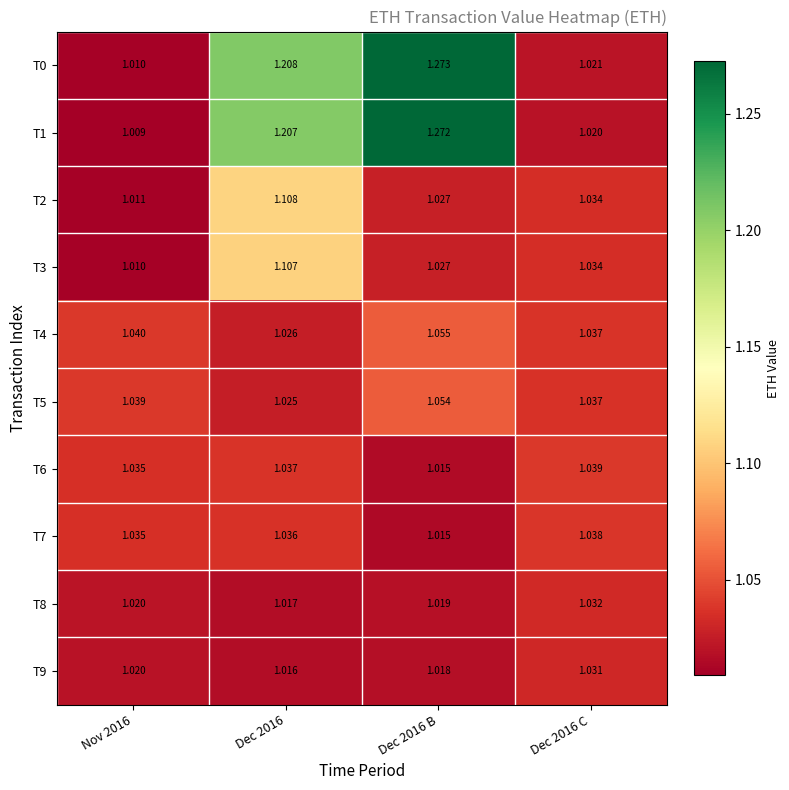

Which series has the widest spread of values?

T1